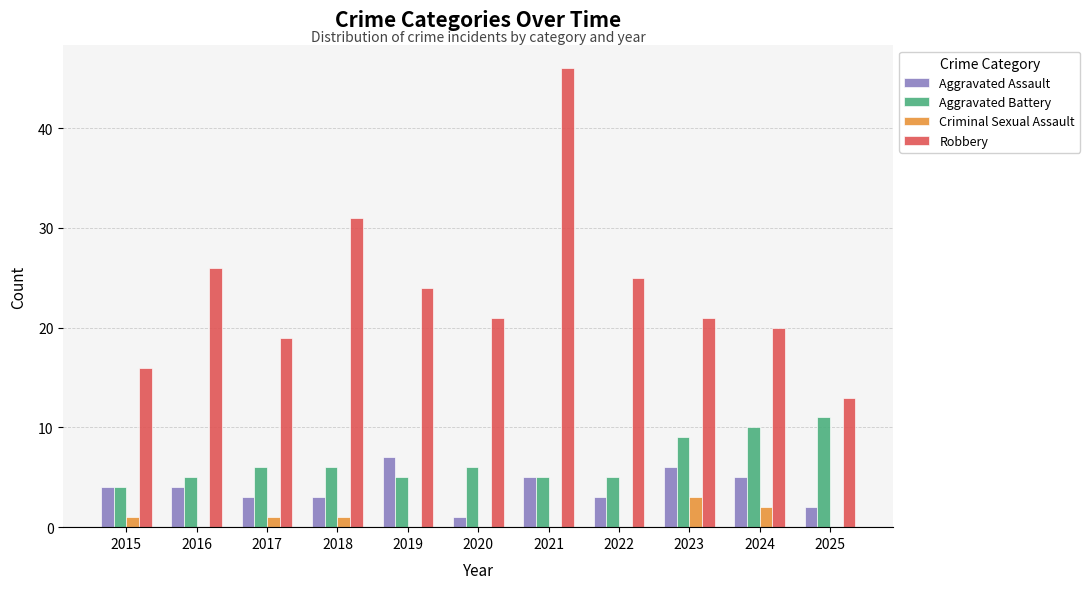

How many series are shown in this chart?

4